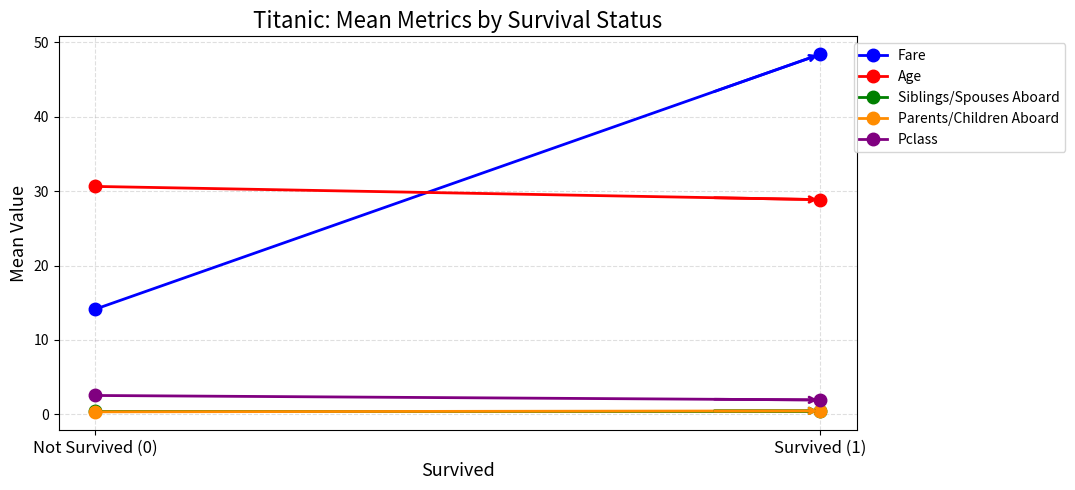

What is the value of the Age point at the 2nd from the left?

28.9